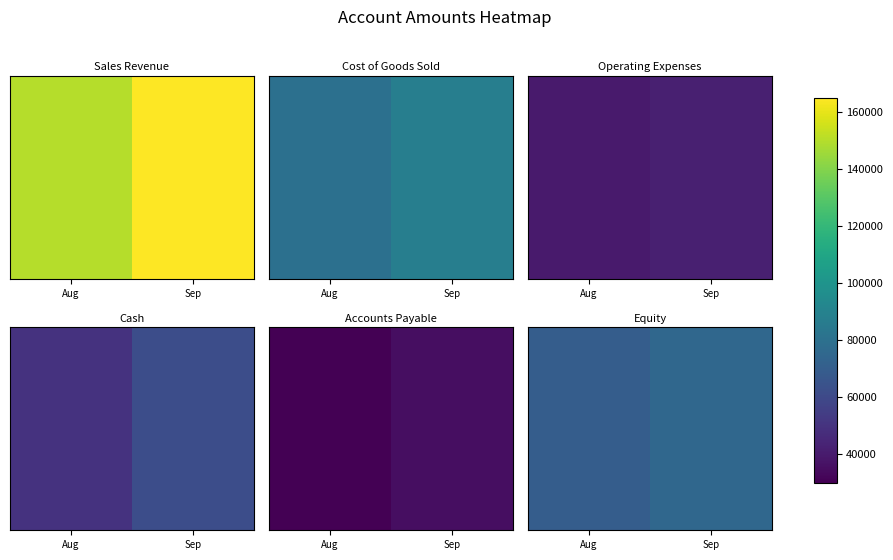

What is the sum of all values?

145000